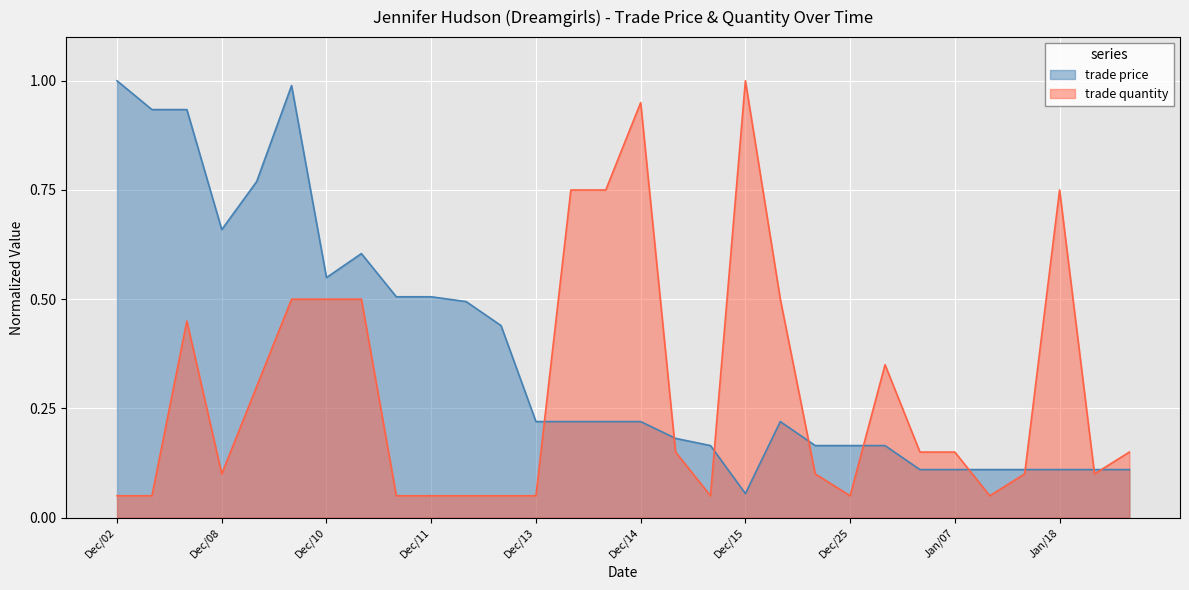

The value of trade price at Dec/03 is 0.4. True or false?

False